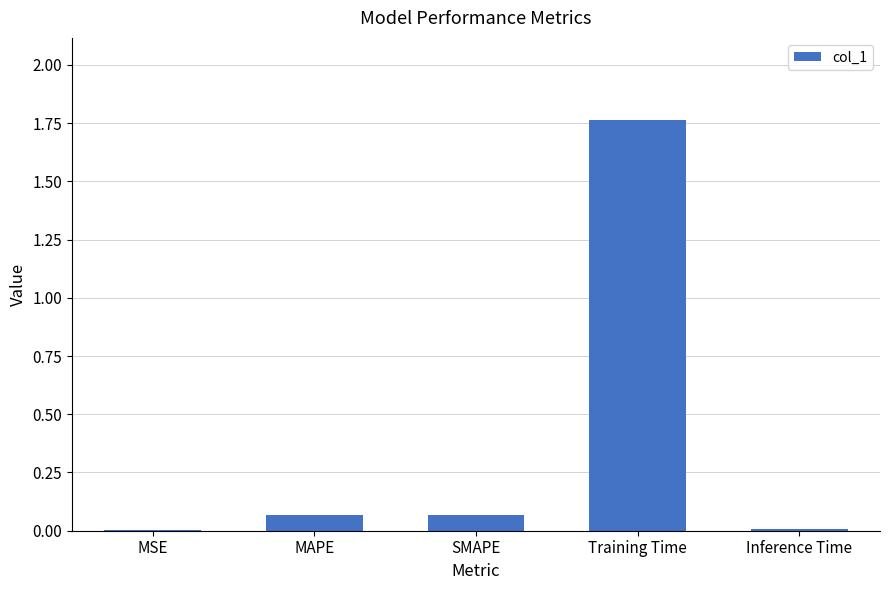

The chart shows a value of 0.0 at SMAPE. True or false?

False